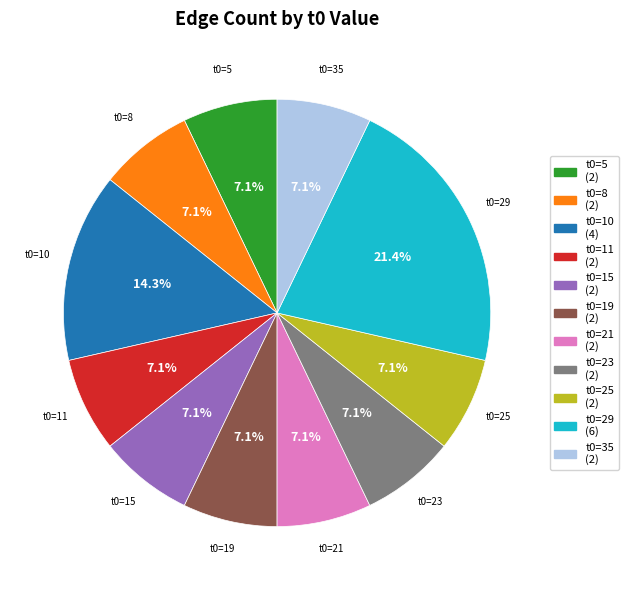

How many slices are in this pie chart?

11